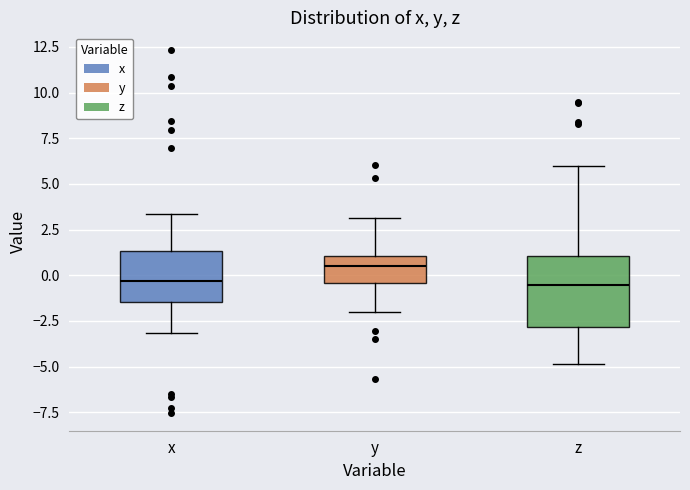

Which box has the highest median line?

y